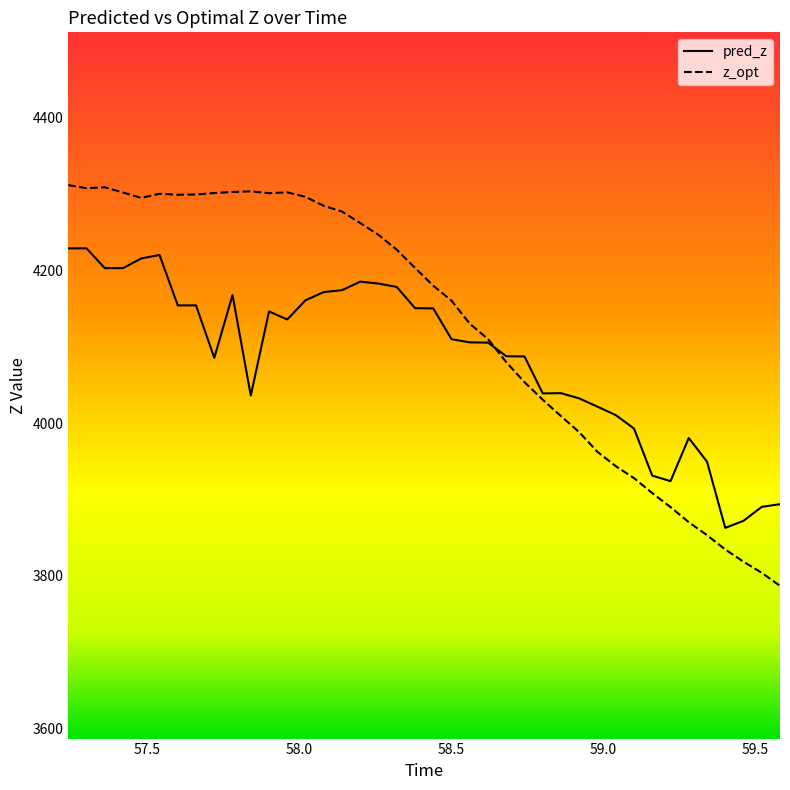

Which series has the widest spread of values?

z_opt